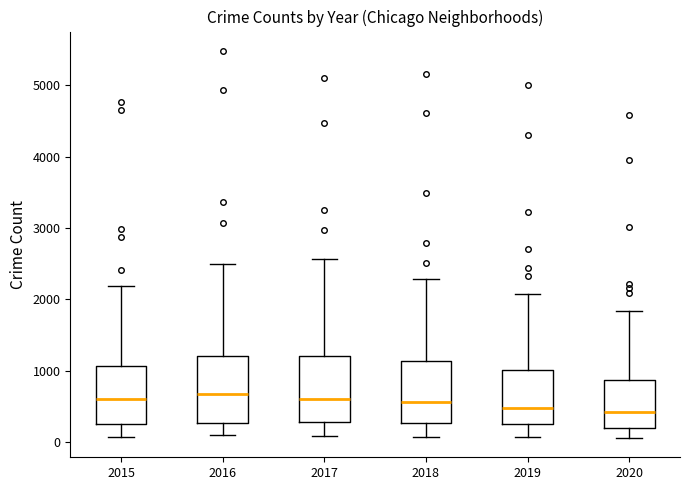

Where is the upper edge of the box at x = 2020 on the y-axis? The values are not printed on the chart, so give them approximately, as read against the axis.

900